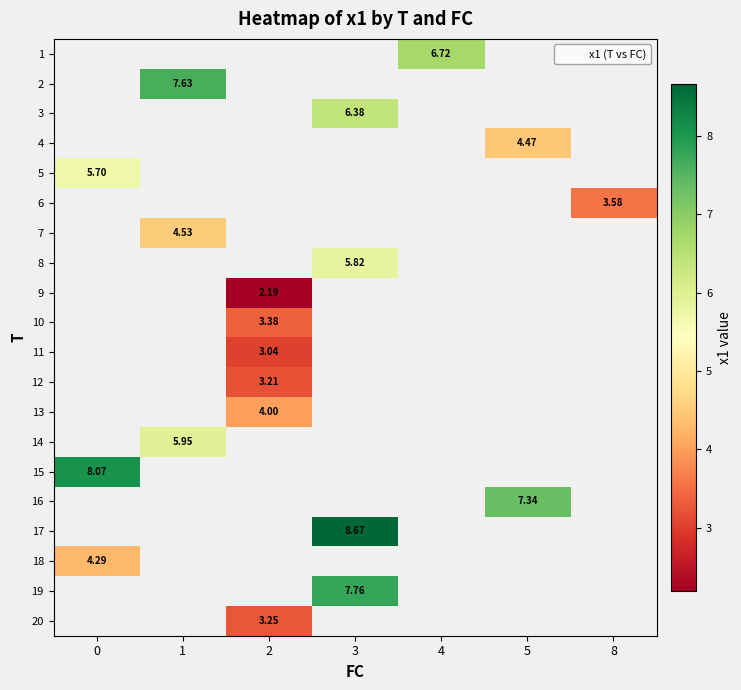

What value does the row_4 series have at 0?

5.7